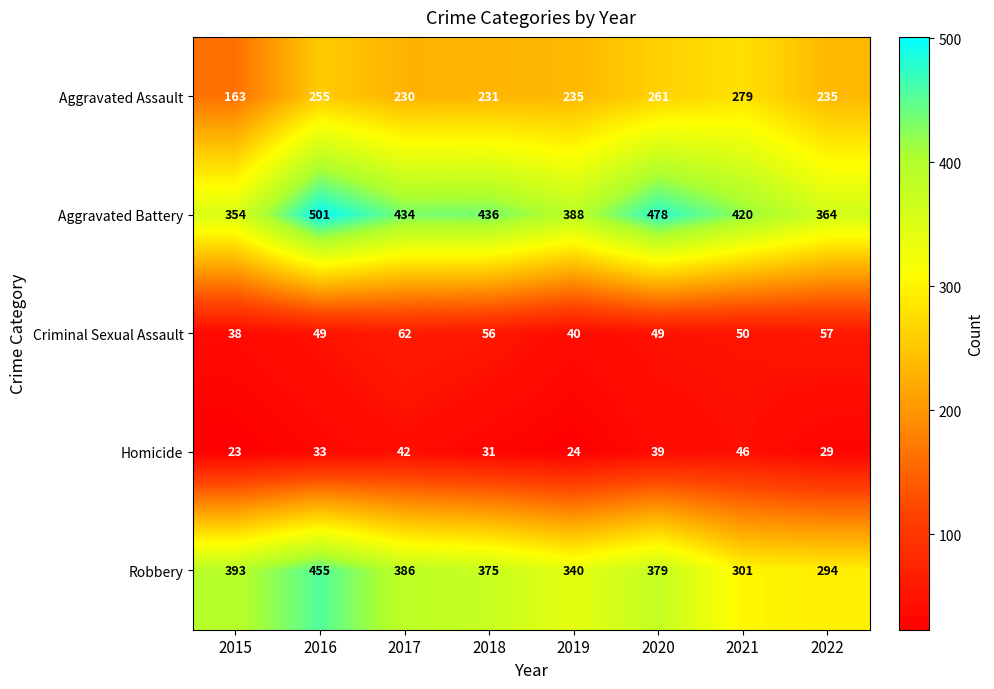

Which series has the largest range (max minus min)?

Robbery